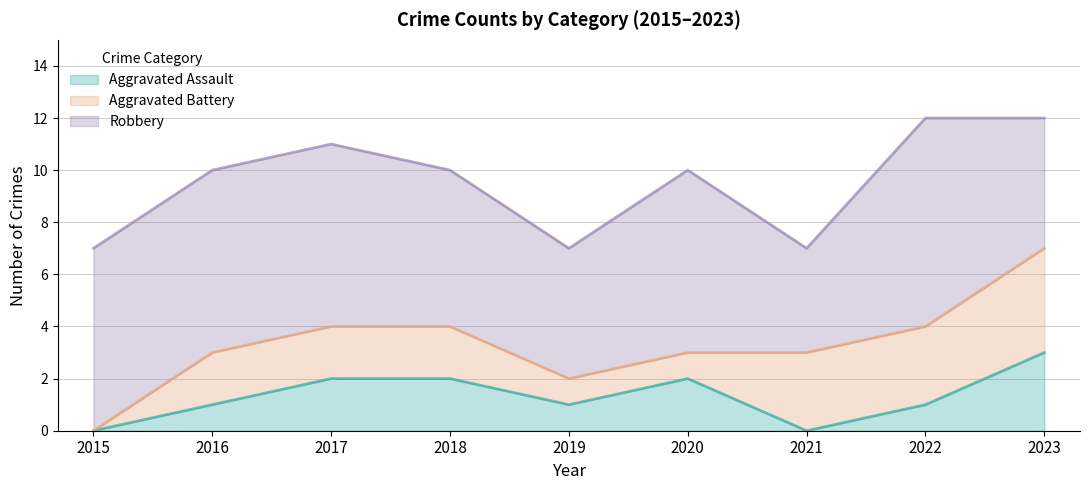

List the labels in order of Robbery value, smallest first.

2021, 2019, 2023, 2018, 2015, 2016, 2017, 2020, 2022